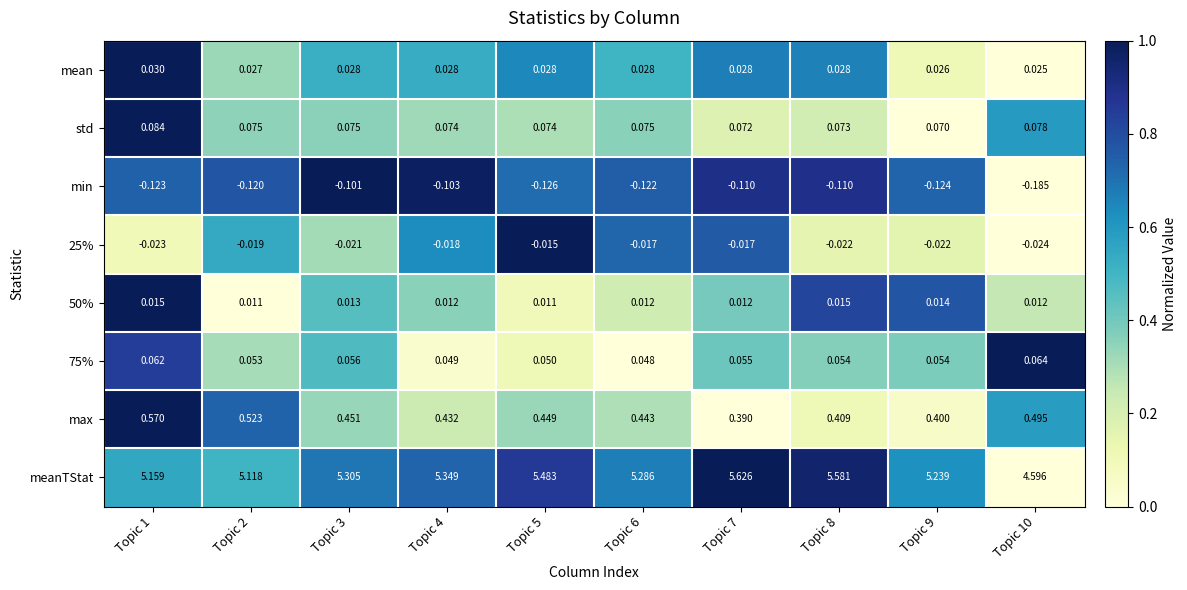

What is the total value across all series at Topic 9?

5.7